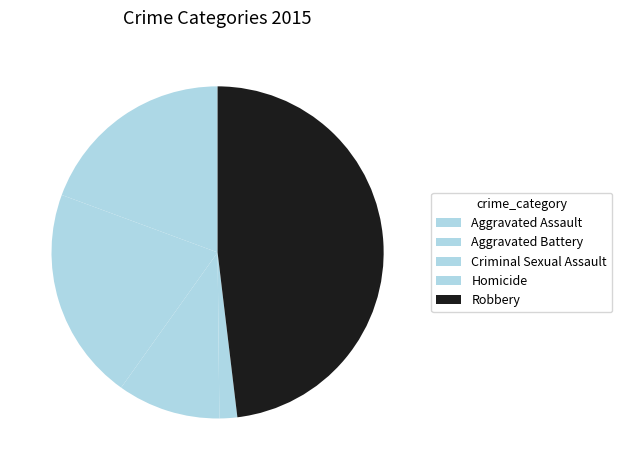

Rank the categories by value from highest to lowest.

Robbery, Aggravated Battery, Aggravated Assault, Criminal Sexual Assault, Homicide